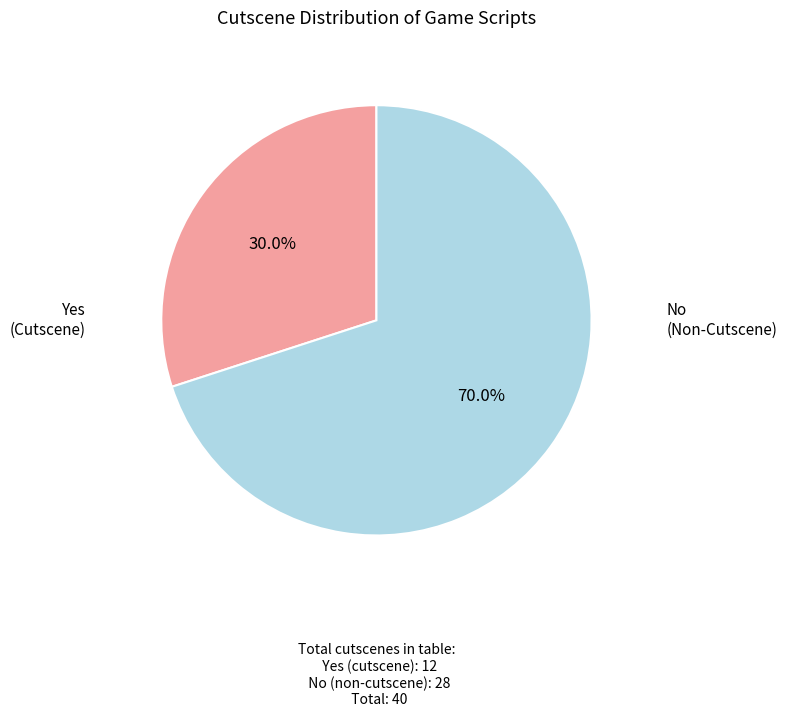

Does any single category account for the majority?

Yes